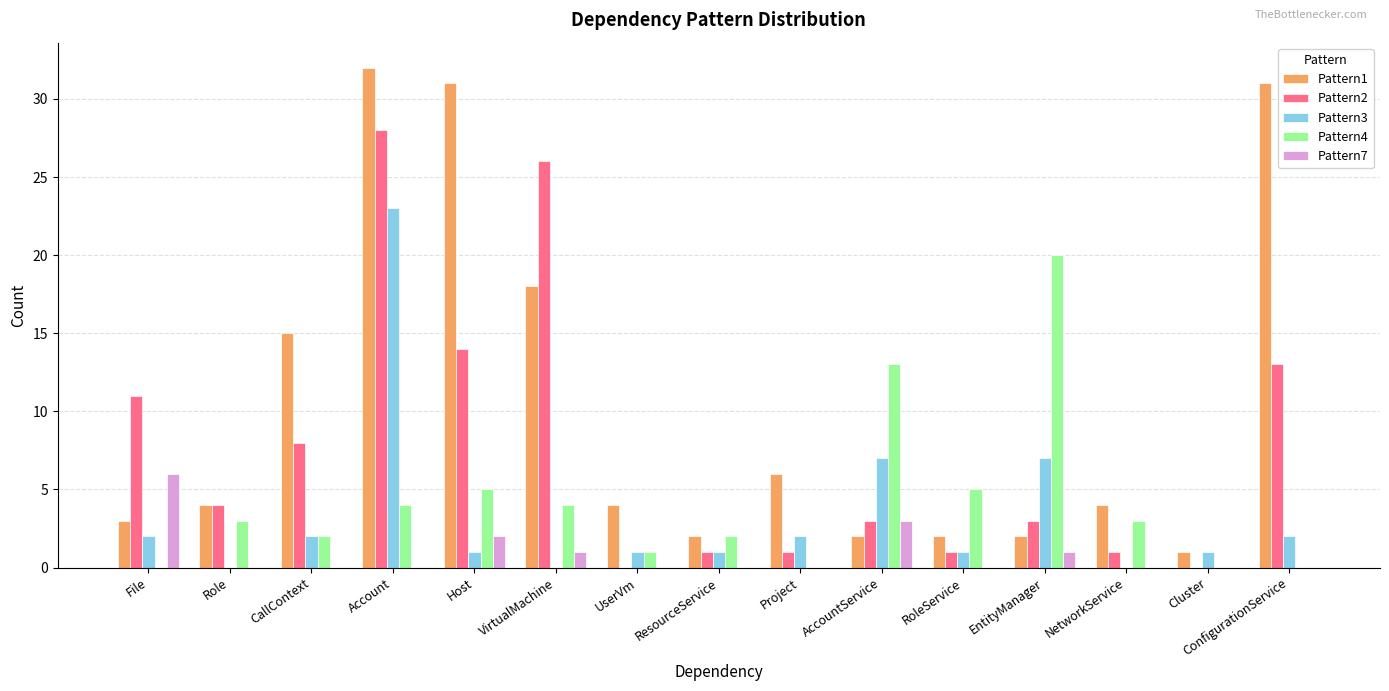

What is the average value of the Pattern4 series?

4